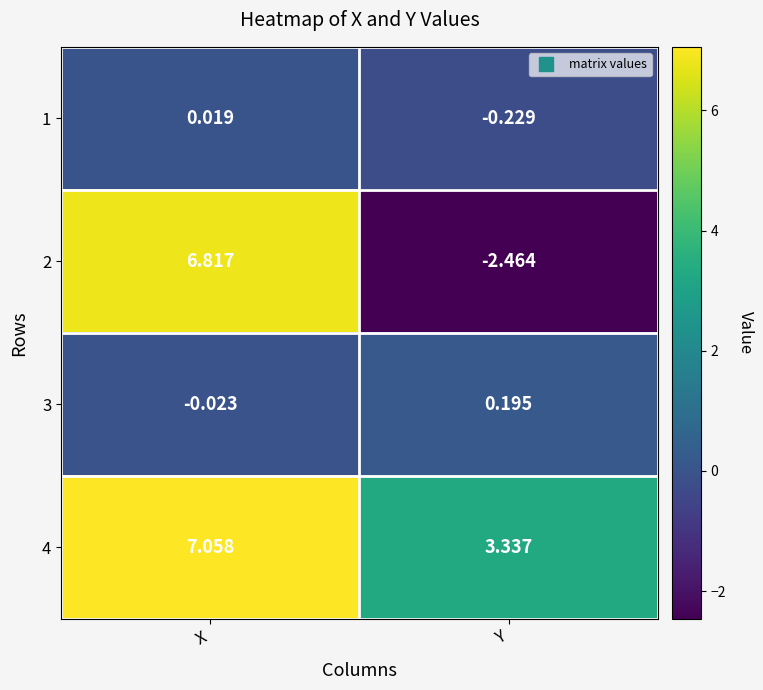

Which category has the highest value across all series?

X